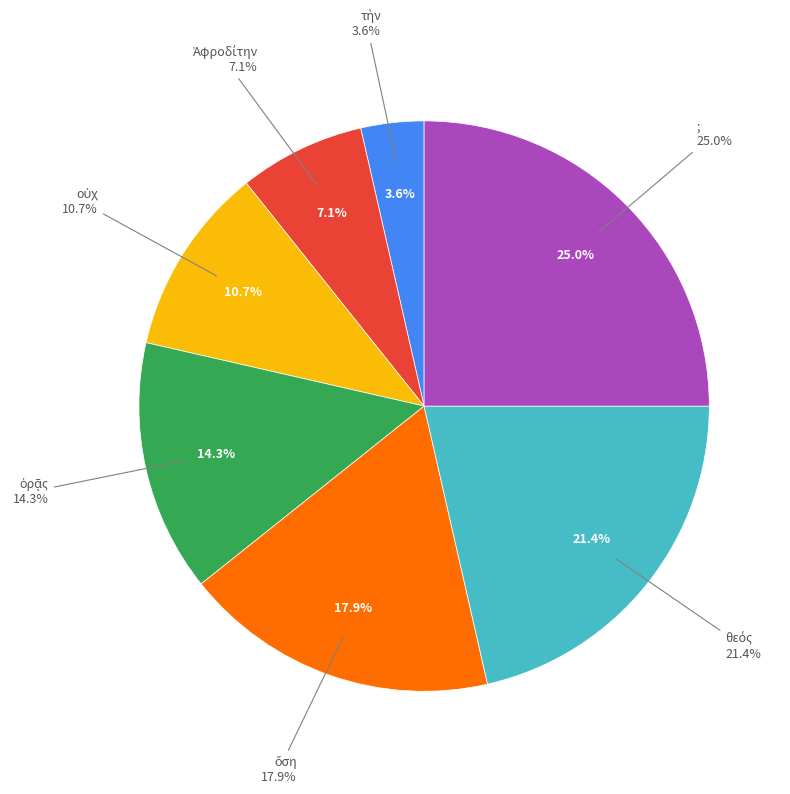

Which category has the biggest portion of the pie?

;